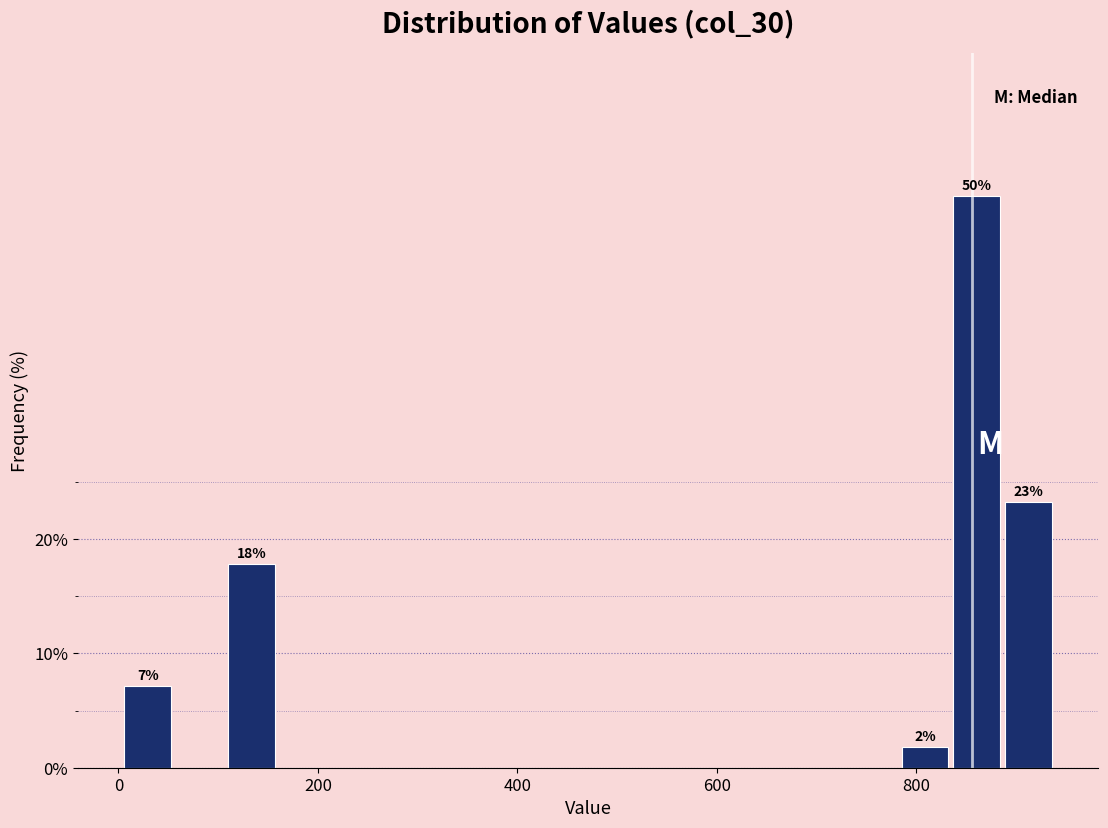

Read against the x-axis, roughly where is the centre of the tallest bar?

860